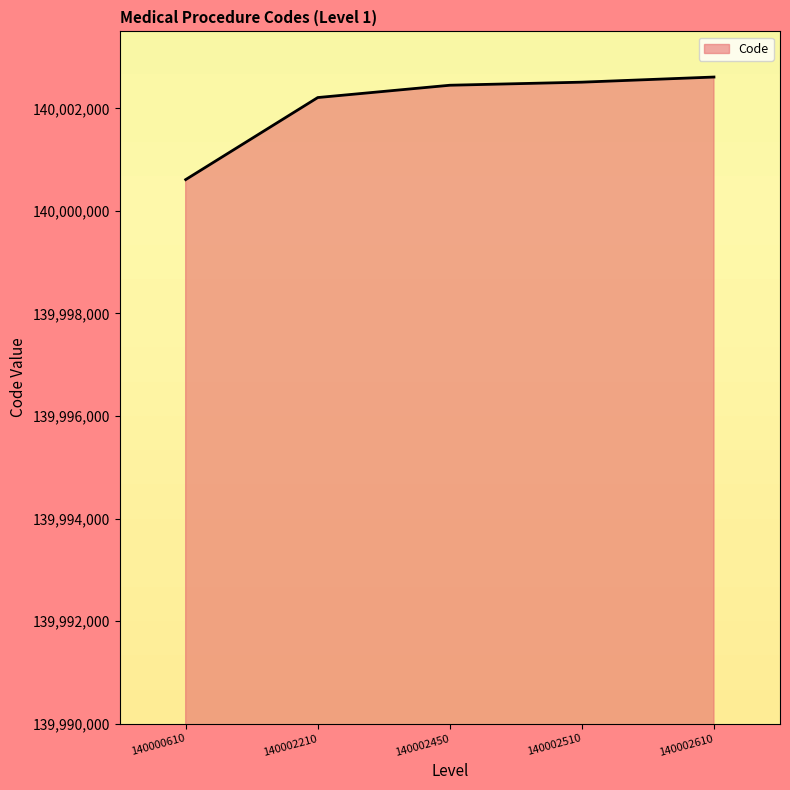

What is the approximate value at 140000610, to the nearest 50?

140000600